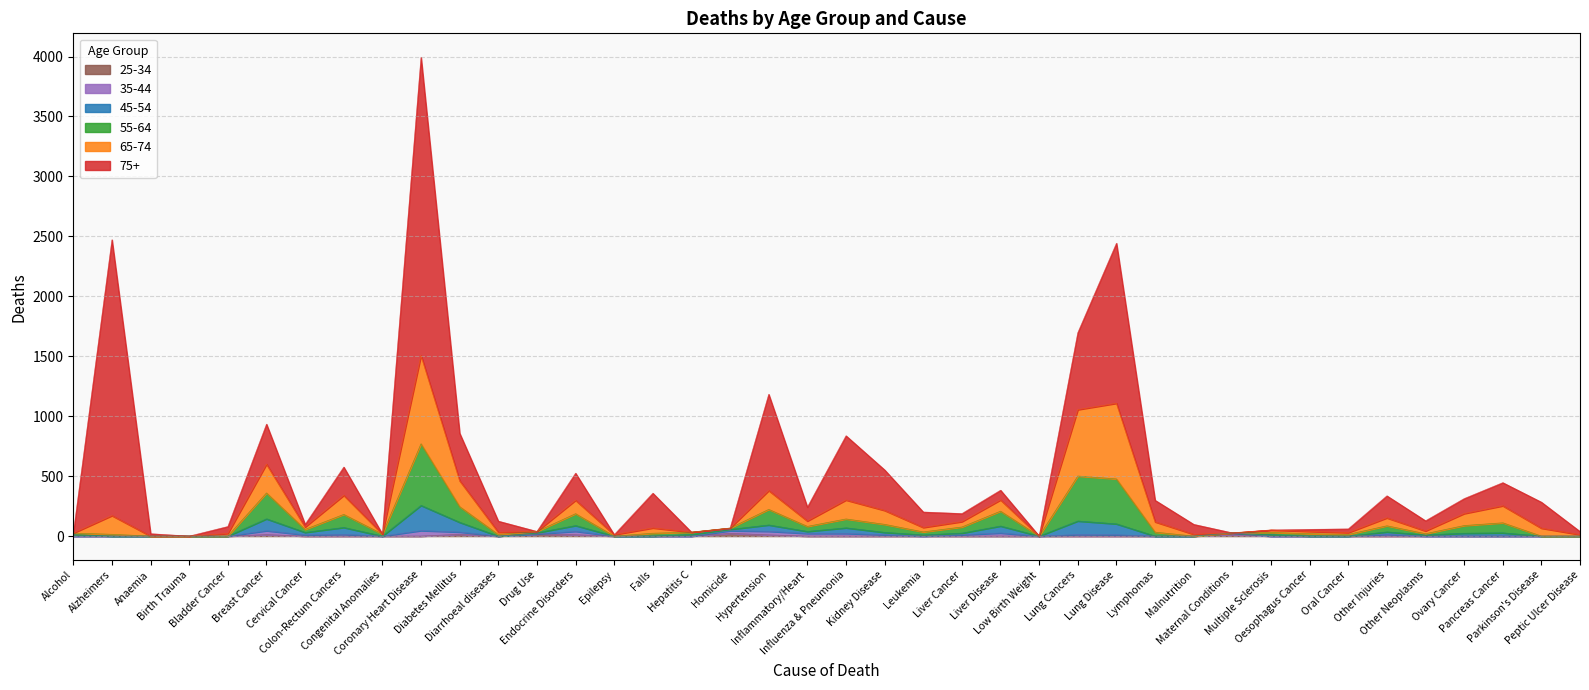

What is the approximate value of d_55_64 at Hypertension?

223